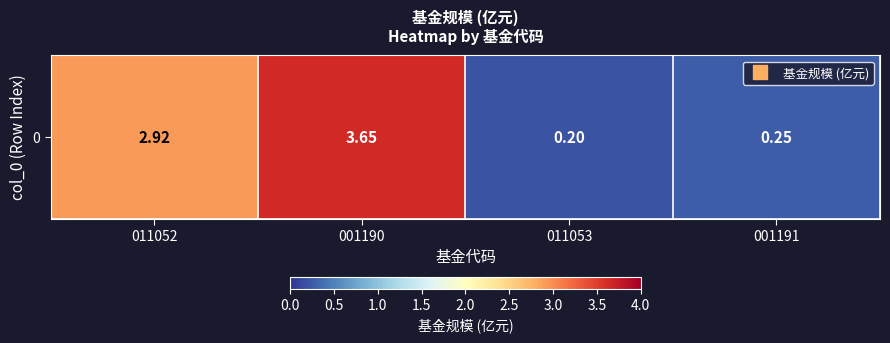

List the labels in order of value, smallest first.

011053, 001191, 011052, 001190